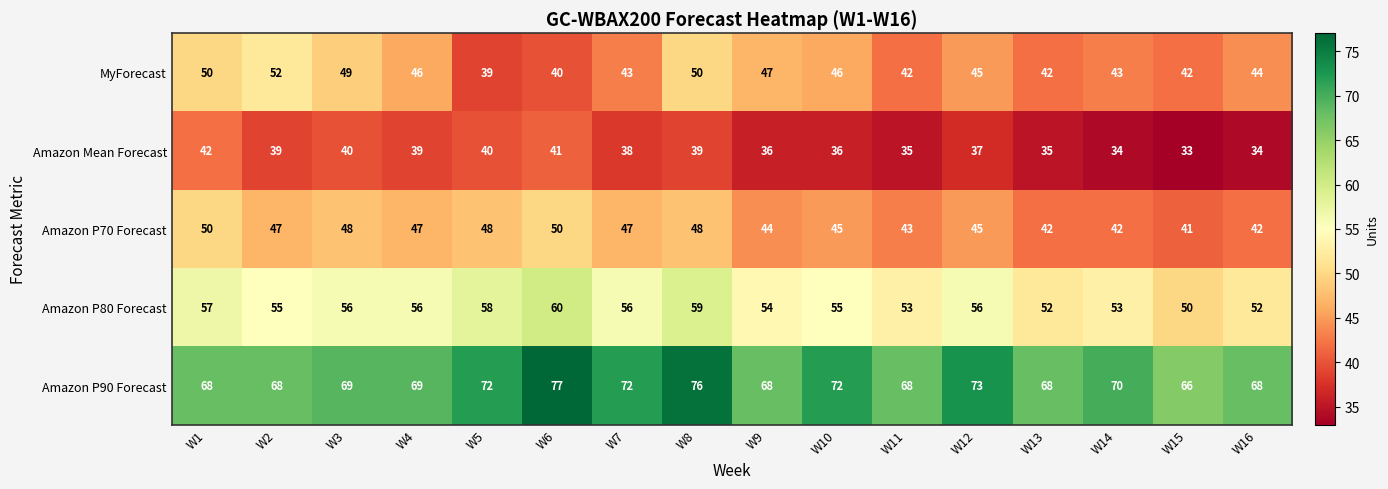

What is the difference between the highest and lowest values at W4?

30